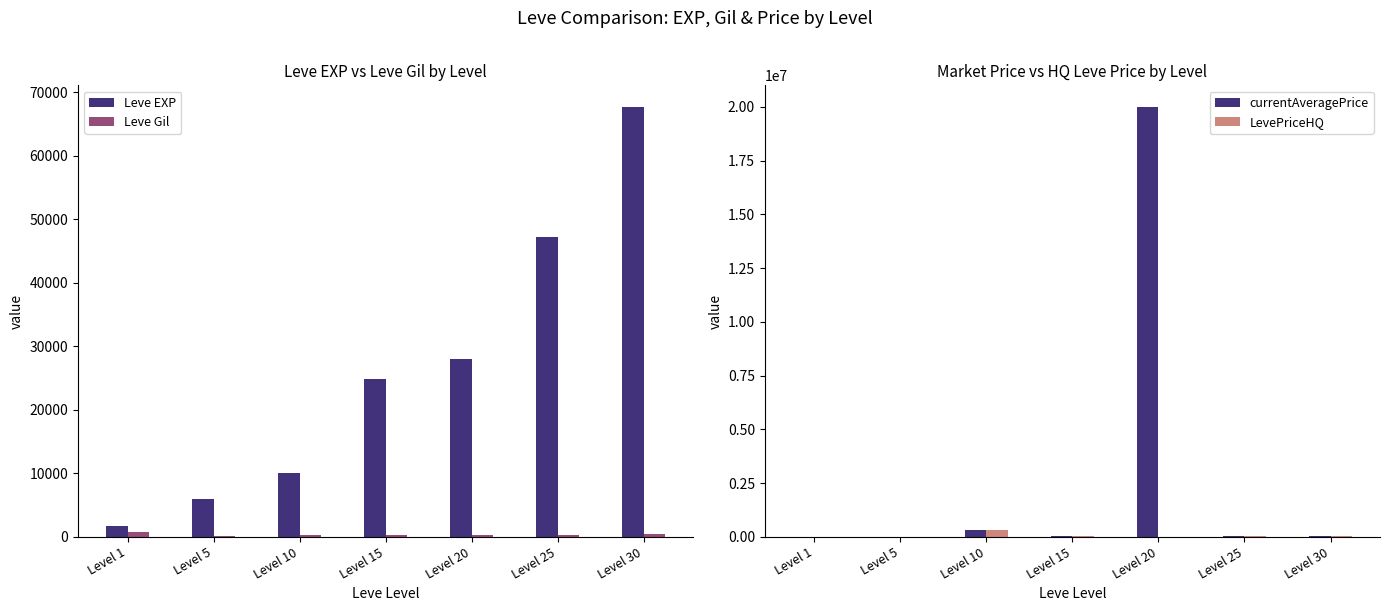

What is the value of the Leve Gil bar at the 4th from the left?

240.0